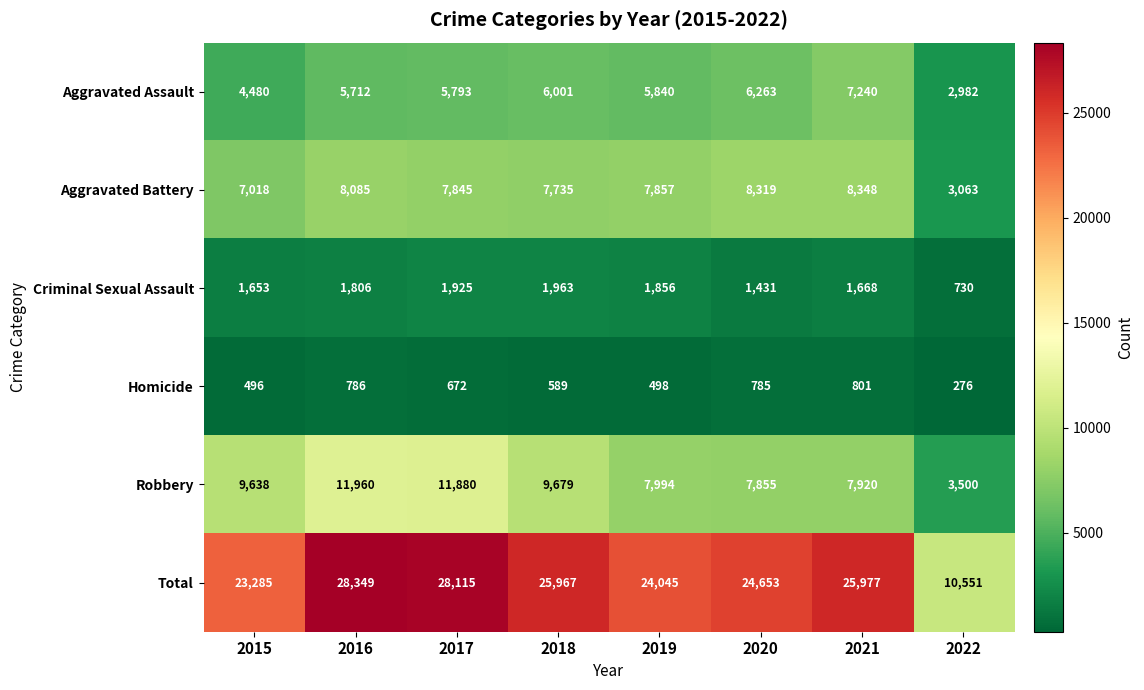

What is the maximum value shown in the chart?

28349